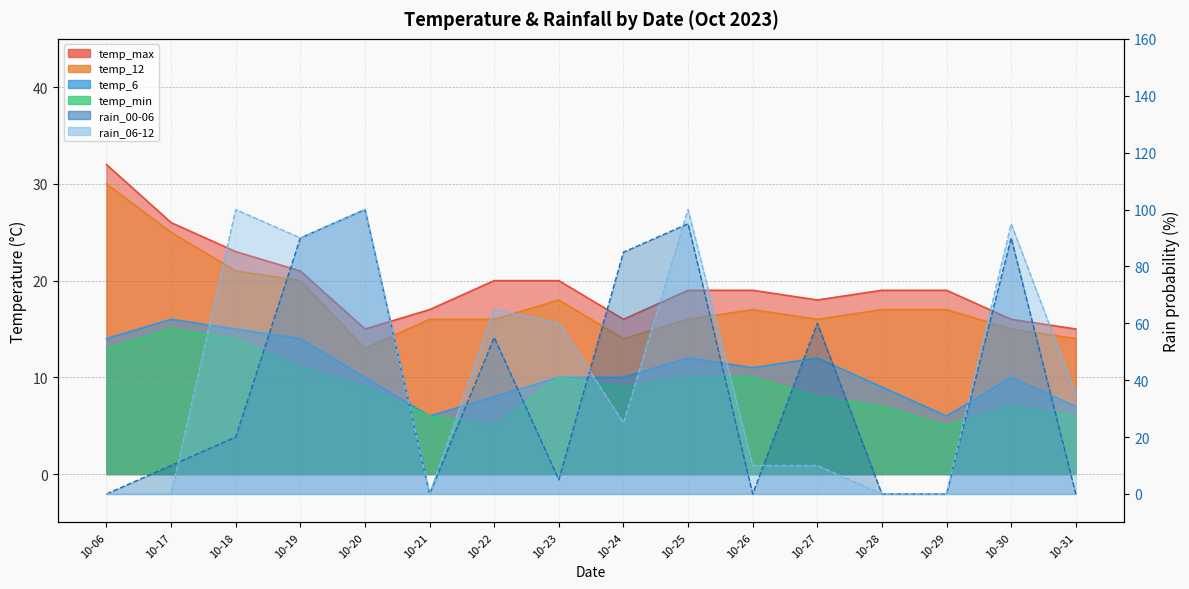

How many intersections are there between rain_00-06 and temp_min?

10